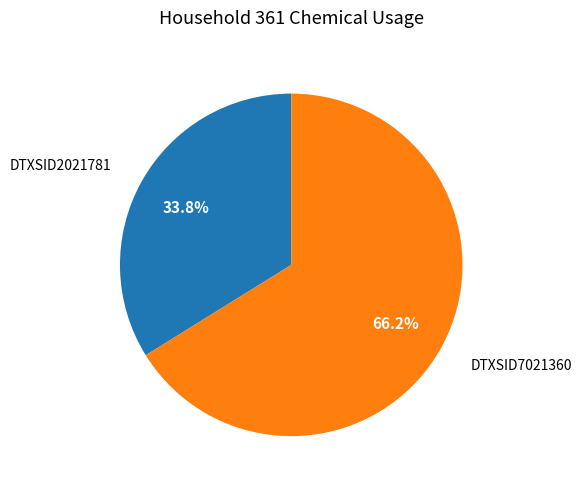

How many slices are in this pie chart?

2